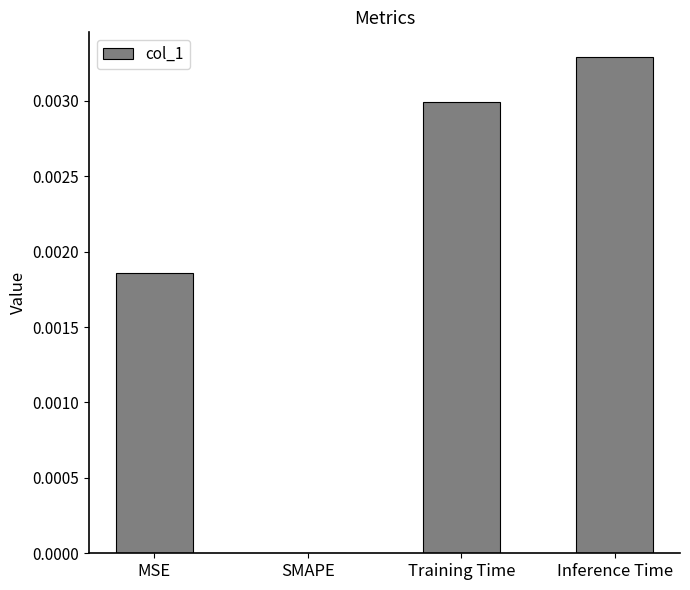

Between SMAPE and Training Time, which is larger?

Training Time